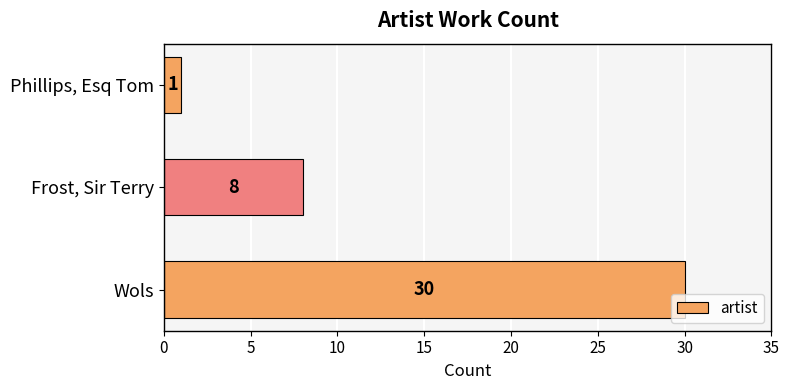

The chart shows a value of 6 at Wols. True or false?

False